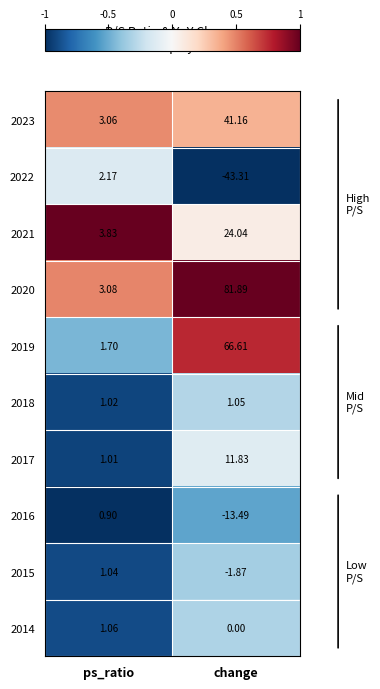

How many series are shown in this chart?

10